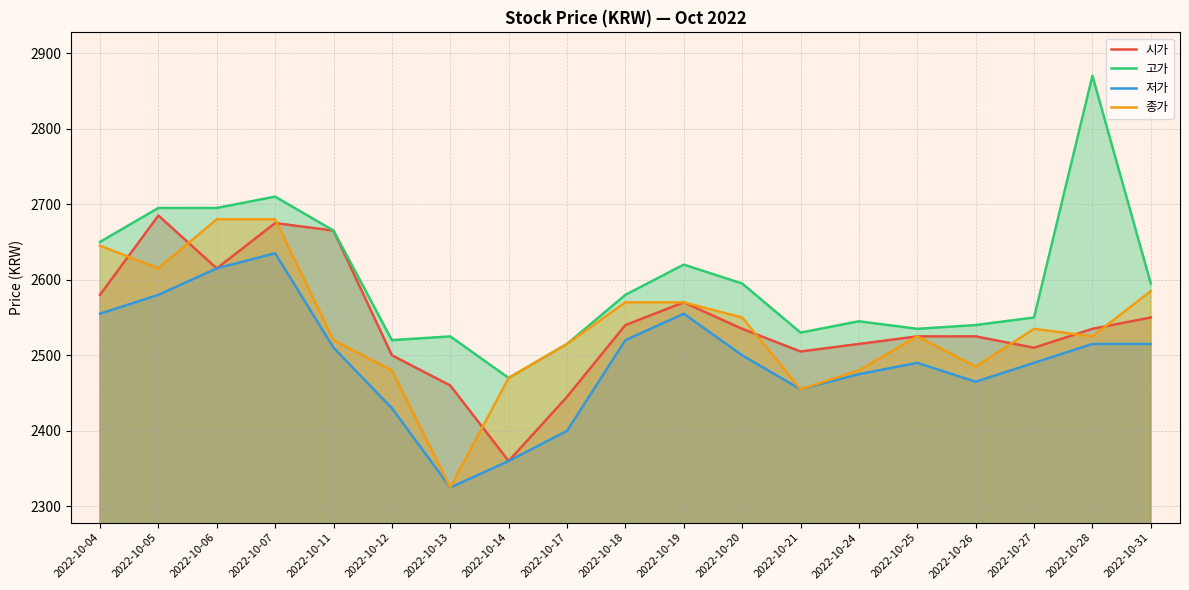

Read the 종가 value at 2022-10-05.

2615